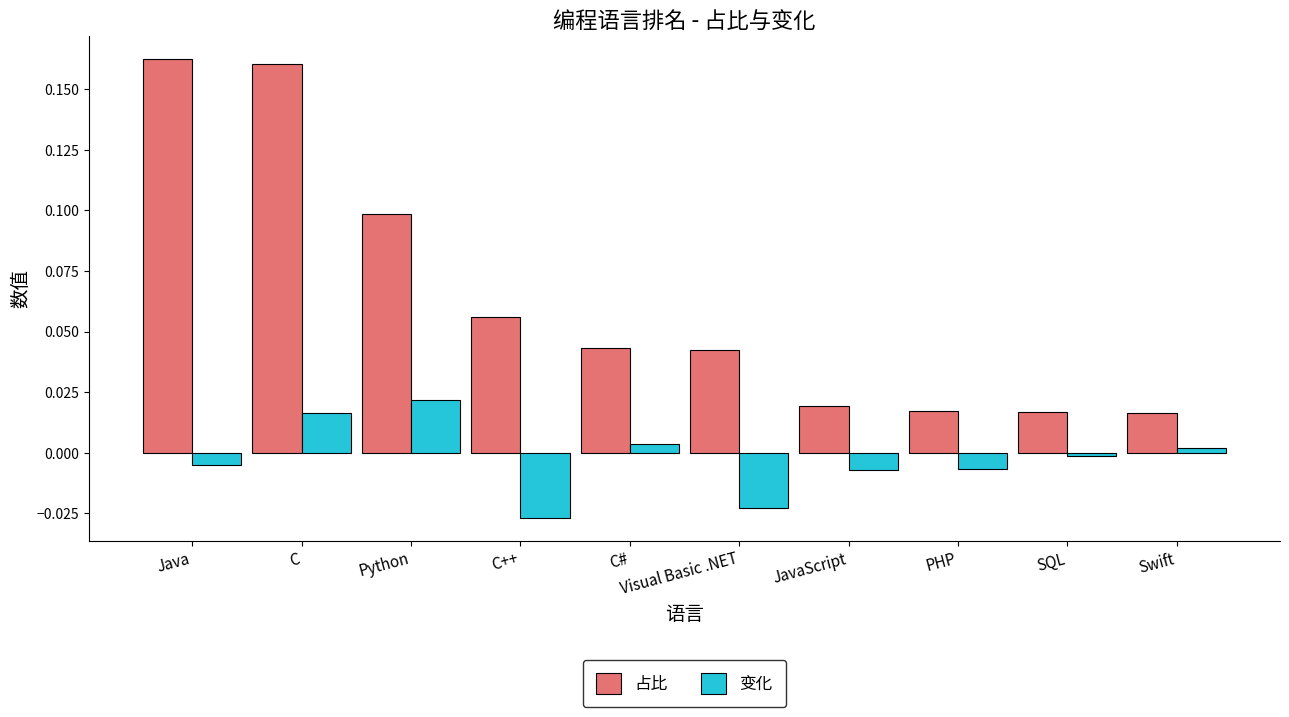

At which label does 变化 reach its peak?

Python